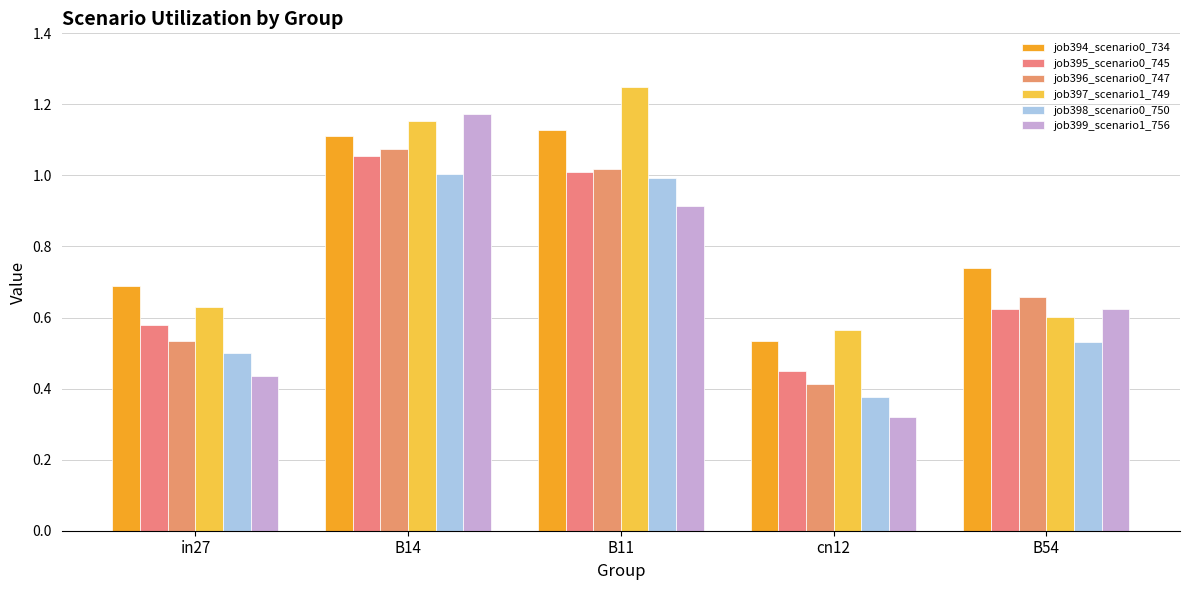

Reading left to right, extract all data points from this chart.

job394_scenario0_734: 0.7	1.1	1.1	0.5	0.7
job395_scenario0_745: 0.6	1.1	1.0	0.4	0.6
job396_scenario0_747: 0.5	1.1	1.0	0.4	0.7
job397_scenario1_749: 0.6	1.2	1.2	0.6	0.6
job398_scenario0_750: 0.5	1.0	1.0	0.4	0.5
job399_scenario1_756: 0.4	1.2	0.9	0.3	0.6